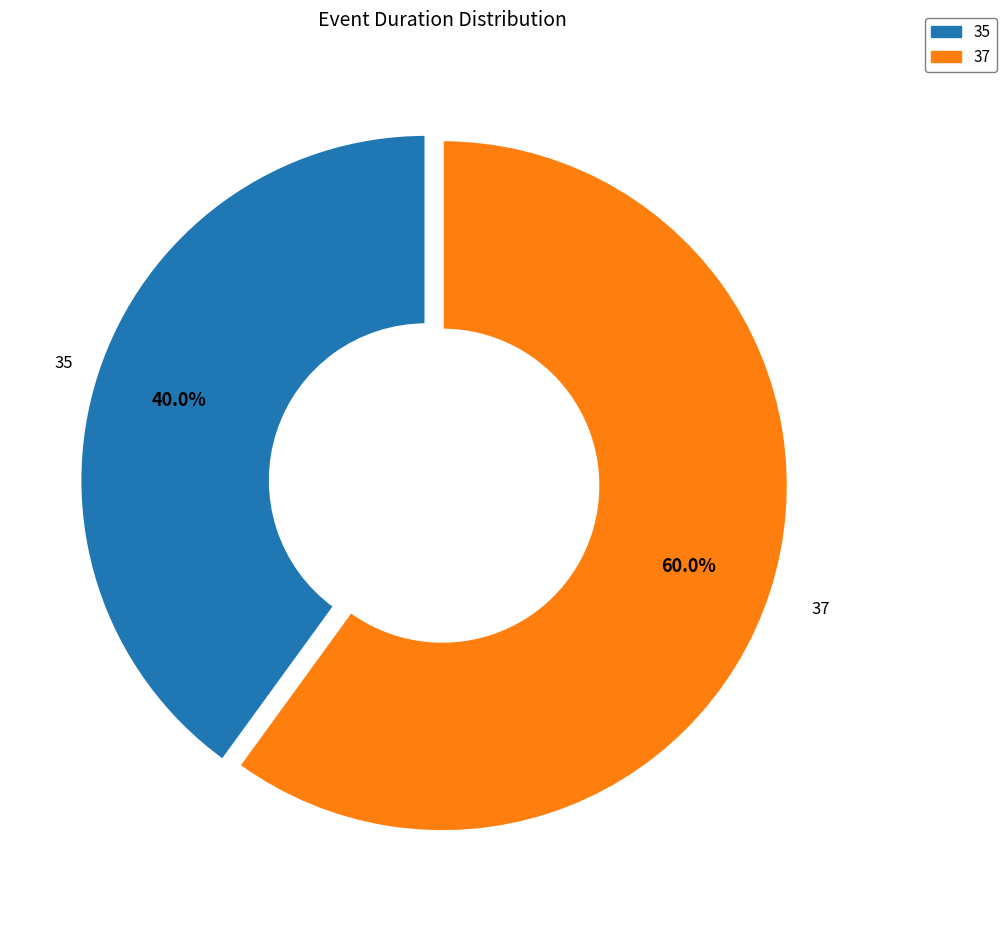

What percentage is the 37 slice, to the nearest percent?

60%